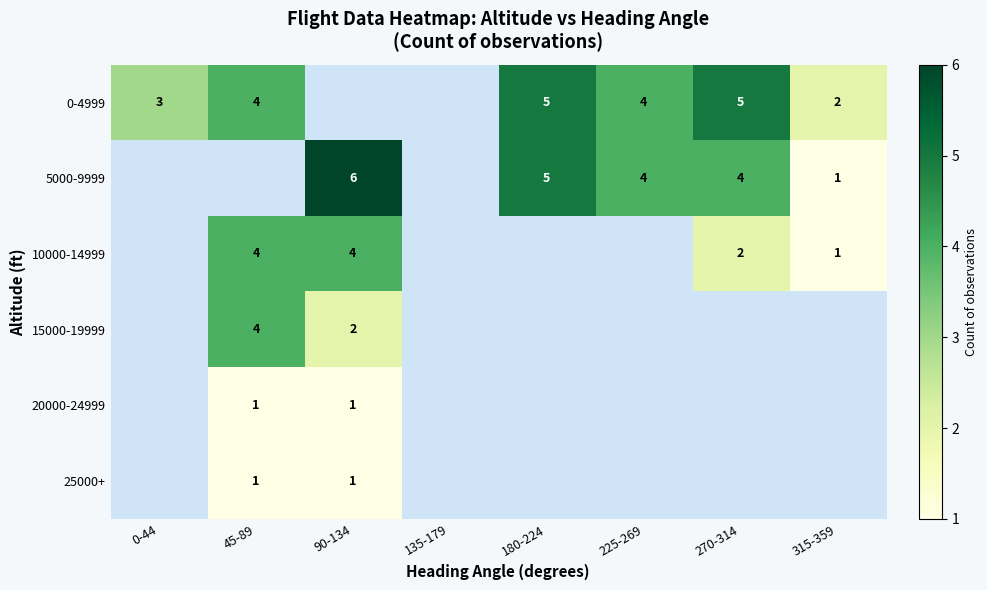

Is it true that 0-4999 equals 1 at 45-89?

False